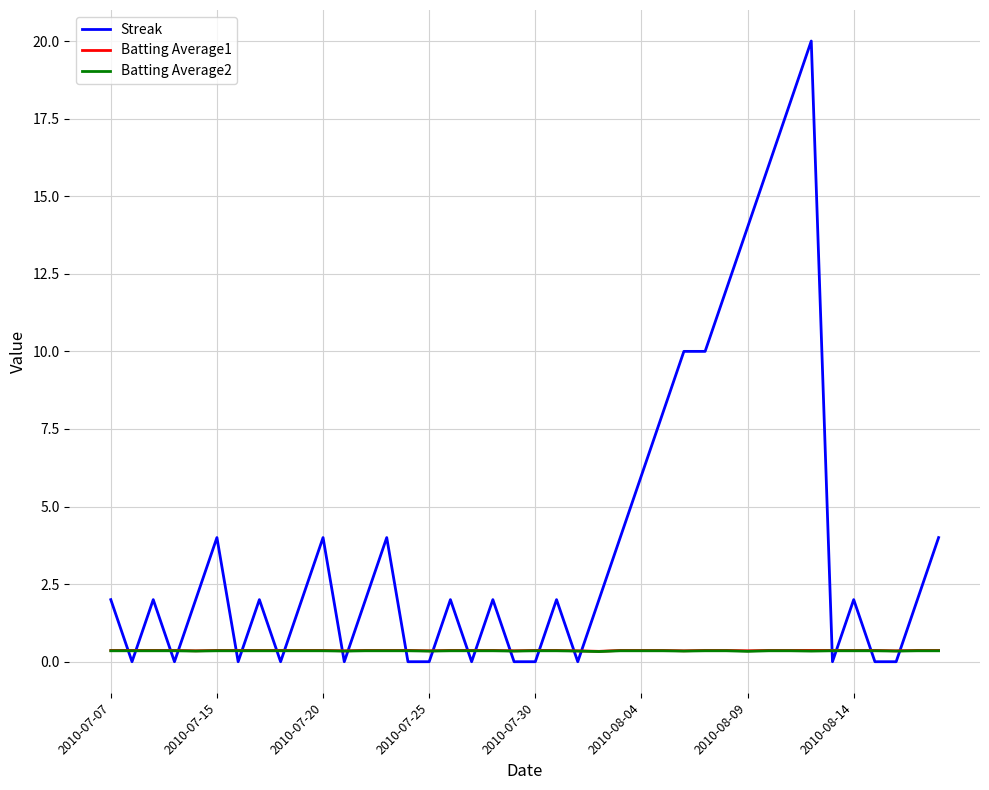

What is the average value of the Batting Average1 series?

0.4